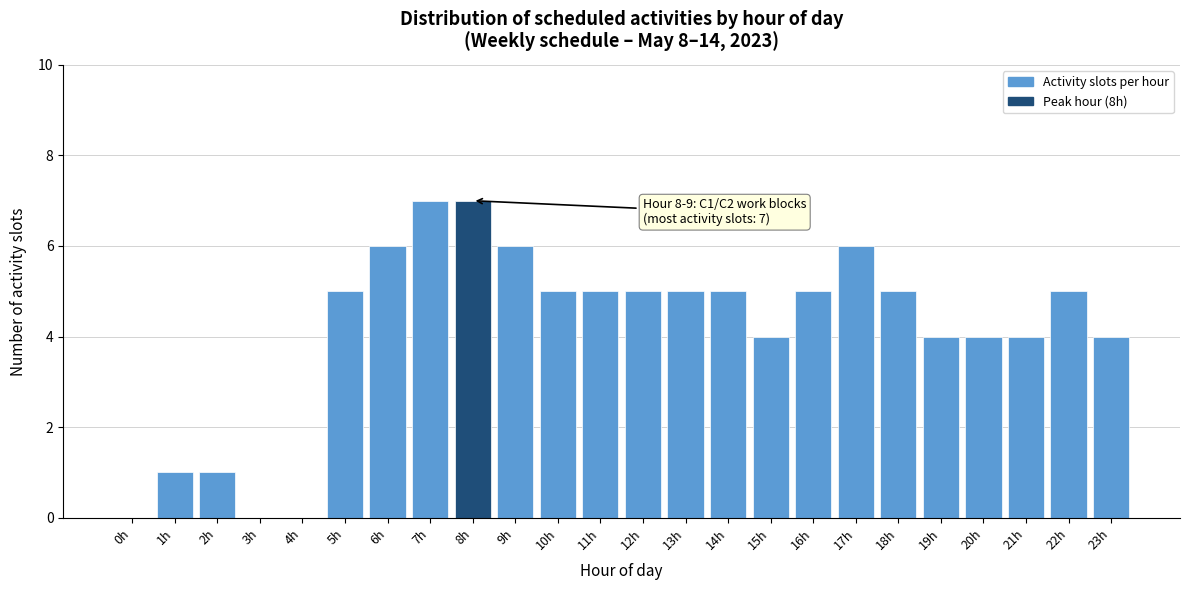

Reading left to right, what are all the values shown in this chart?

0h=0	1h=1	2h=1	3h=0	4h=0	5h=5	6h=6	7h=7	8h=7	9h=6	10h=5	11h=5	12h=5	13h=5	14h=5	15h=4	16h=5	17h=6	18h=5	19h=4	20h=4	21h=4	22h=5	23h=4